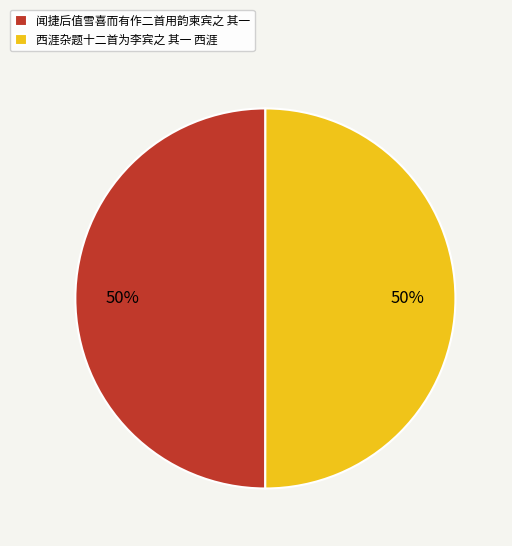

The 西涯杂题十二首为李宾之 其一 西涯 slice represents 50% of the pie. True or false?

True